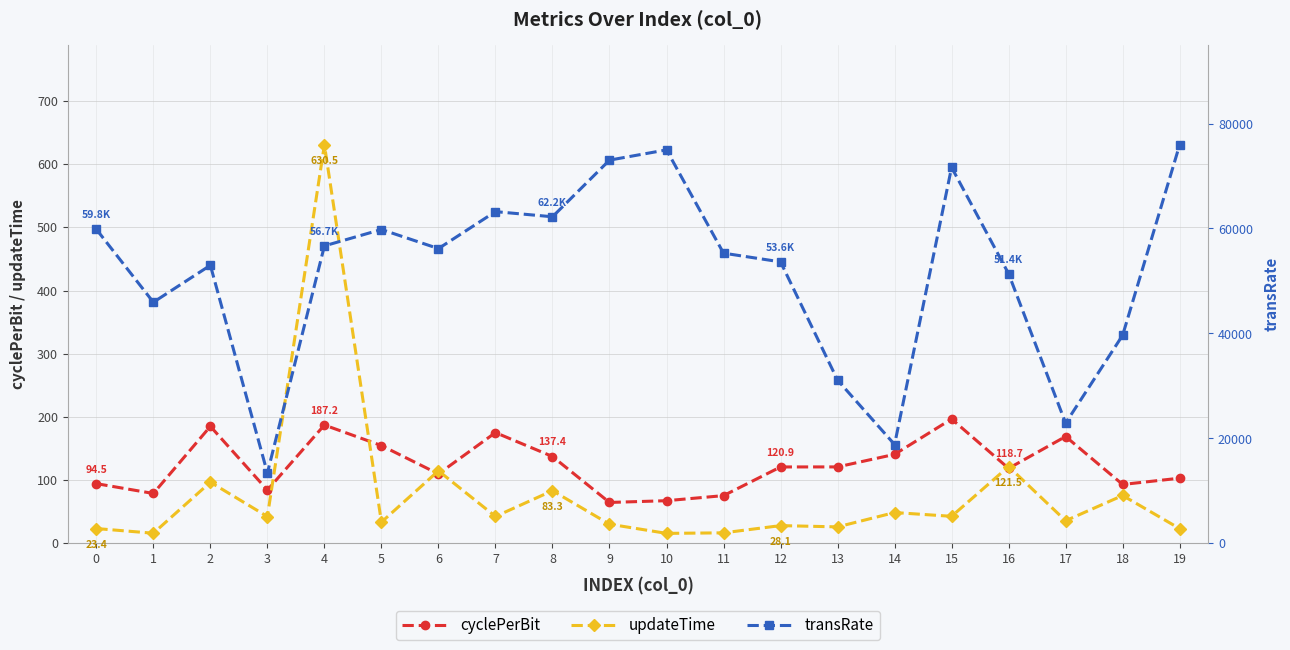

The cyclePerBit series shows 96.8 at 14. True or false?

False